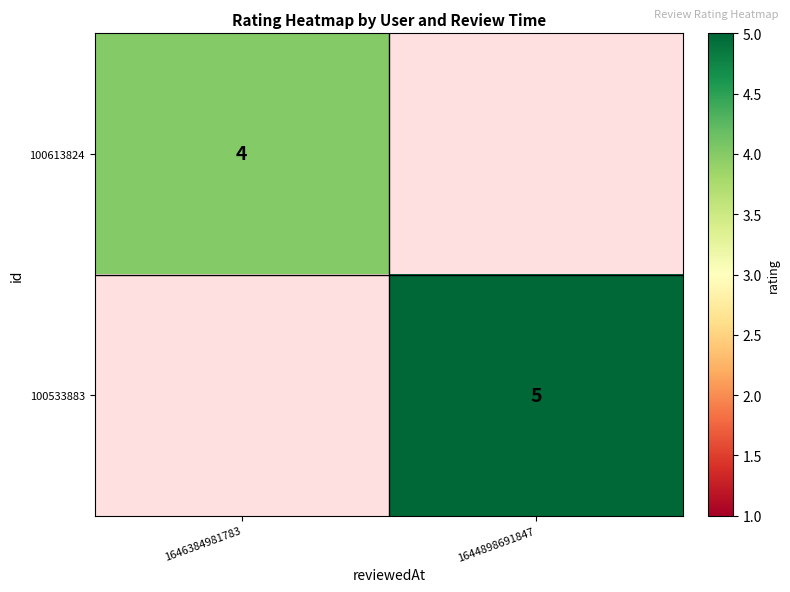

What is the minimum value shown in the chart?

4.0